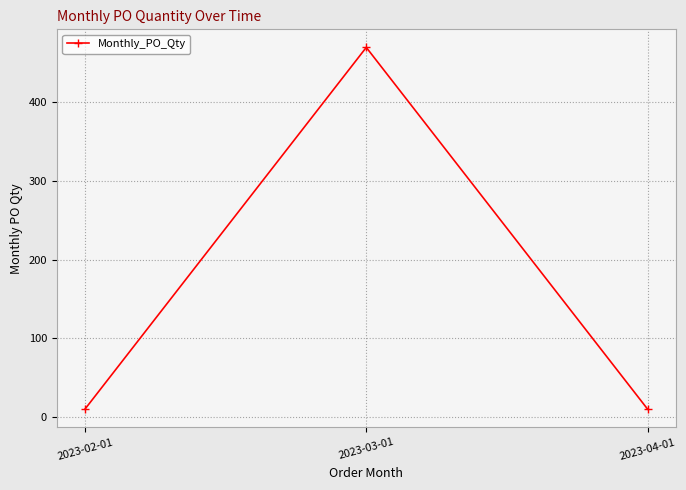

Reading left to right, what are all the values shown in this chart?

10	470	10